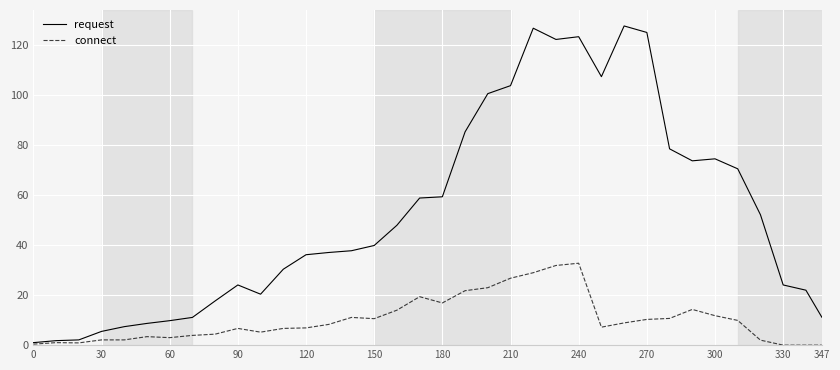

What is the sum of all connect values?

367.4